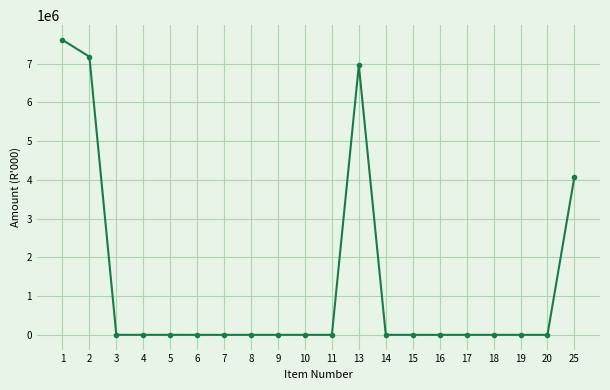

Is this an area chart (filled region under the line)?

No